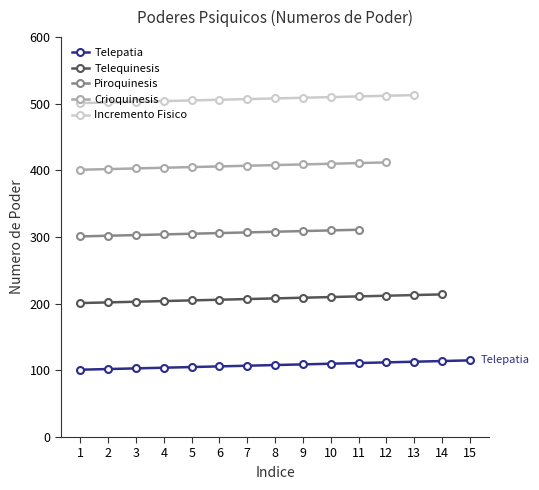

What is the value of the Telepatia point at the 3rd from the left?

103